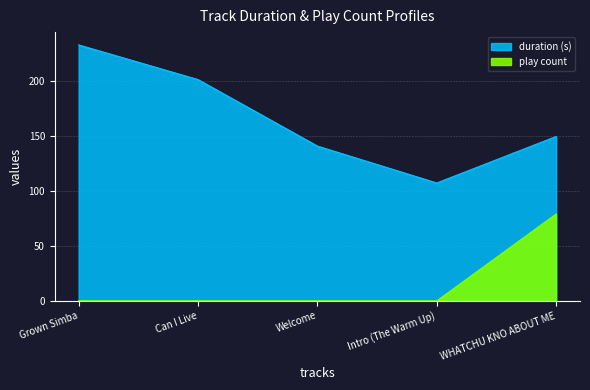

Reading left to right, list all the values displayed in this chart.

duration: Grown Simba=232.7	Can I Live=201.2	Welcome=140.8	Intro (The Warm Up)=107.2	WHATCHU KNO ABOUT ME=149.5
play_count: Grown Simba=0.0	Can I Live=0.0	Welcome=0.0	Intro (The Warm Up)=0.0	WHATCHU KNO ABOUT ME=79.0